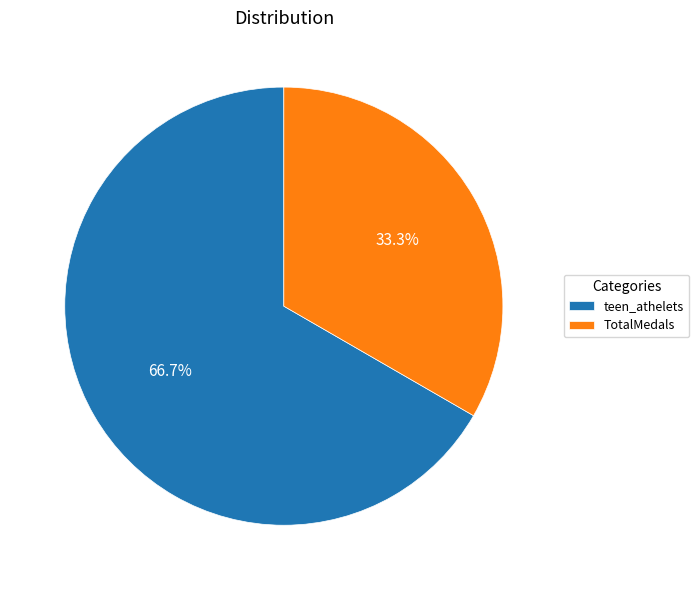

What is the ratio of the value at teen_athelets to the value at TotalMedals?

2.0